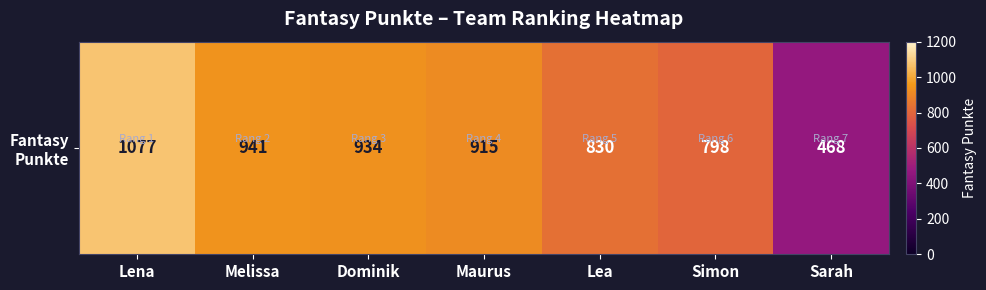

At which category does the chart reach its minimum across all series?

Sarah